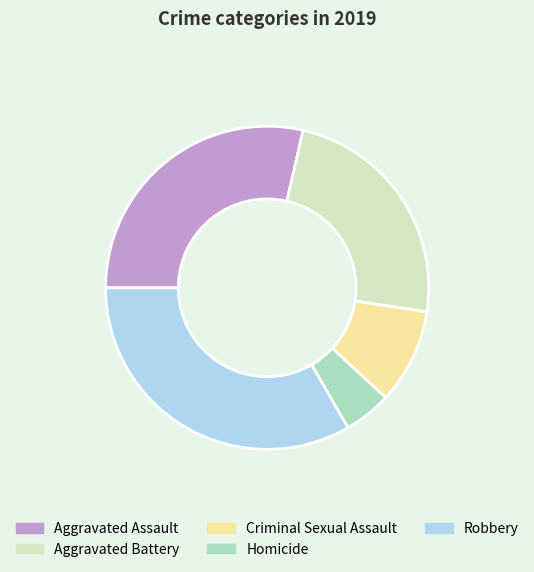

Is there any slice that represents more than half of the pie?

No